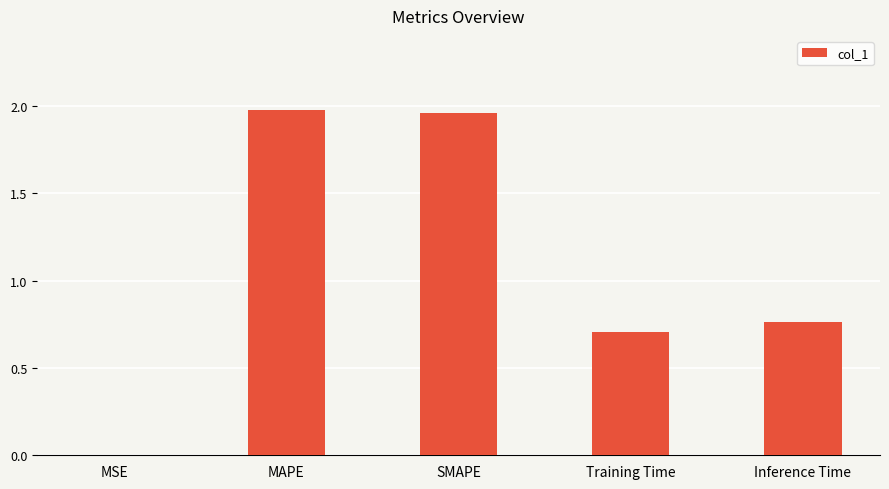

True or false: the data shows 1.2 at MAPE.

False